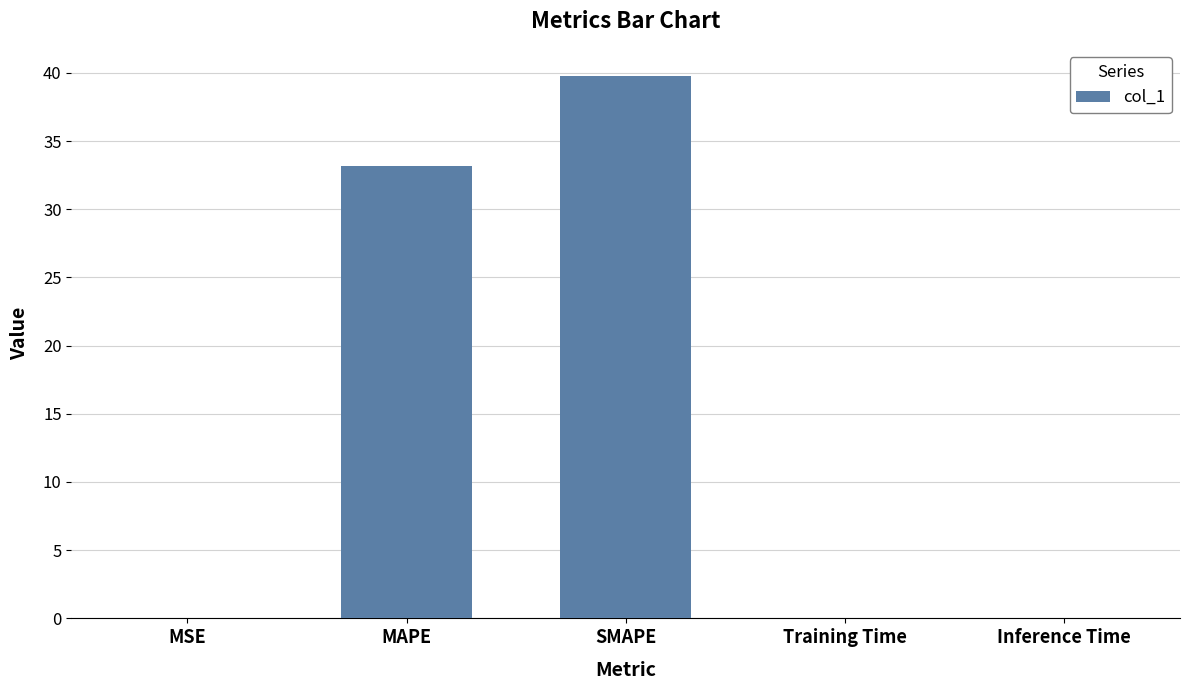

Which label corresponds to the largest value in the chart?

SMAPE